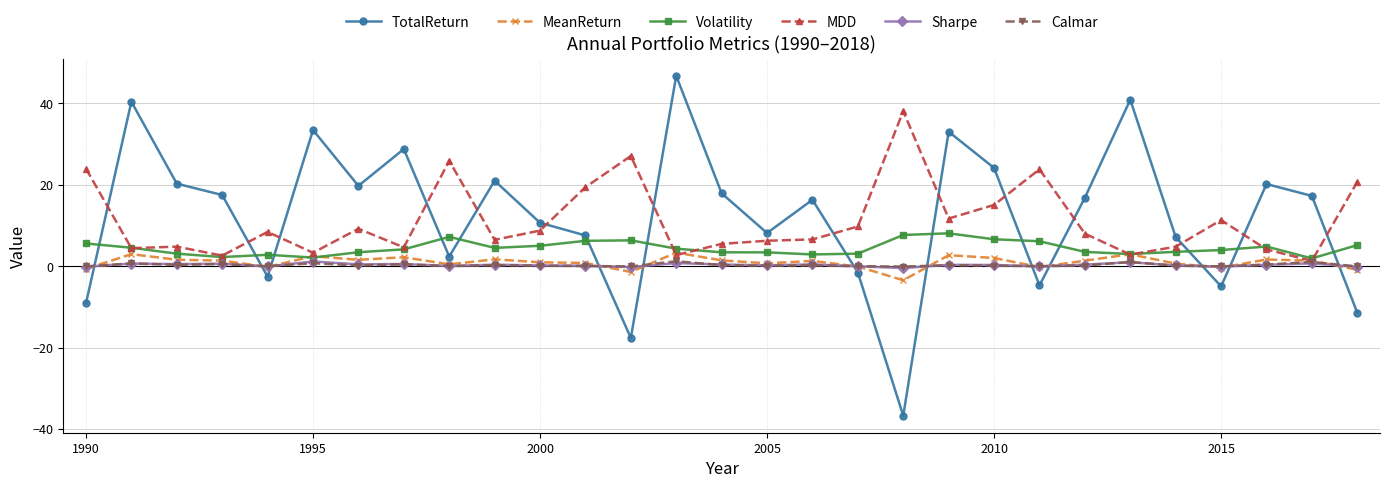

How many categories are shown in the chart?

29